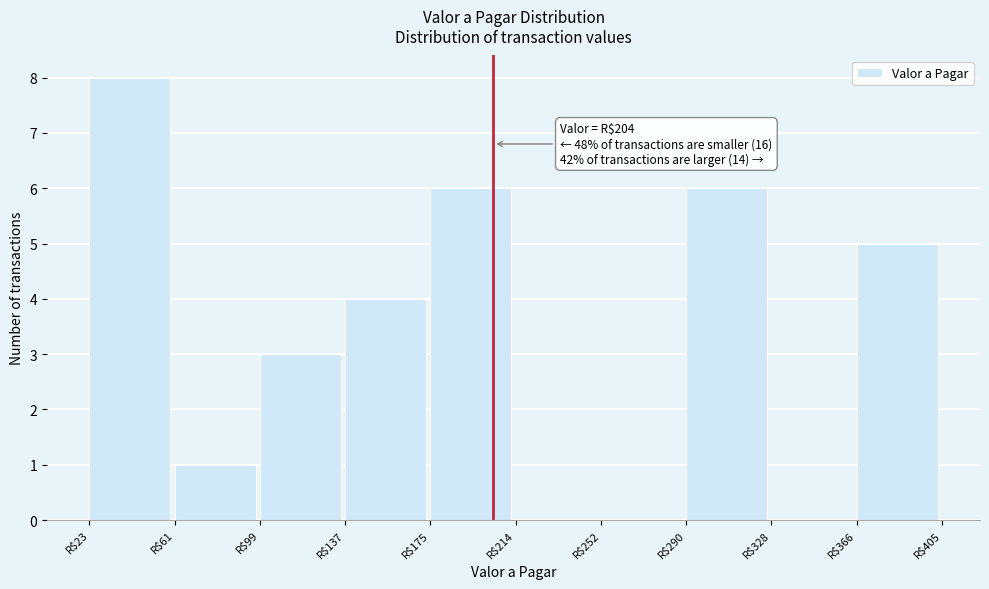

Over which range of the x-axis is the bar tallest?

25 to 60